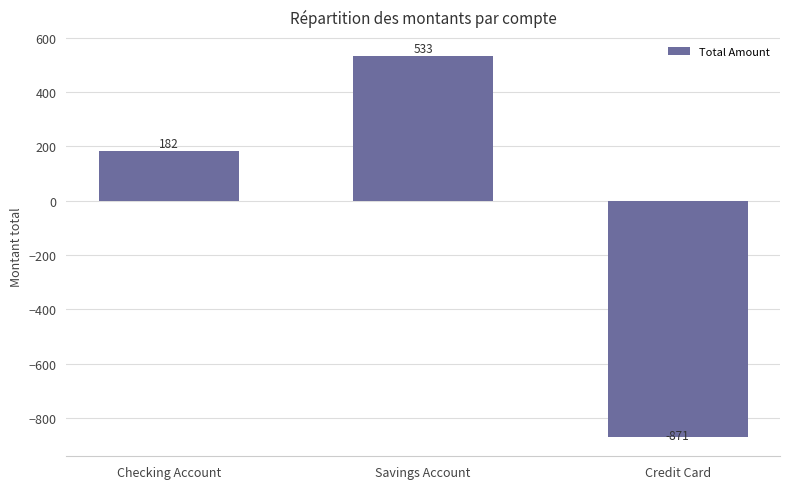

Where does the data first go above 181?

Checking Account